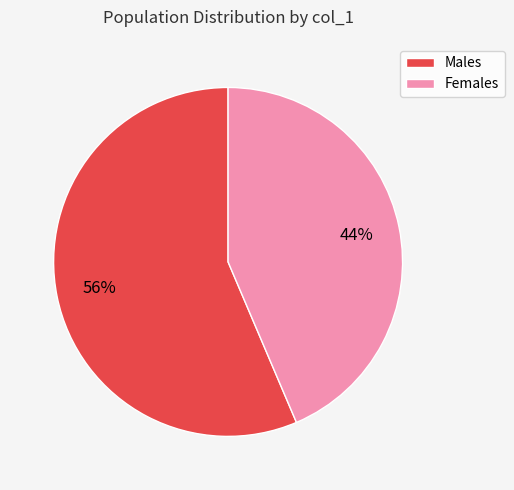

What percentage is the Females slice, to the nearest percent?

44%